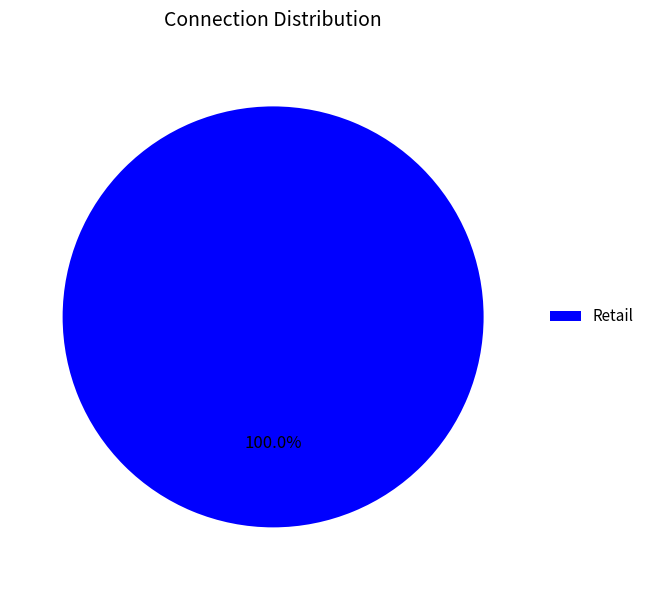

Rank the categories by value from lowest to highest.

Retail